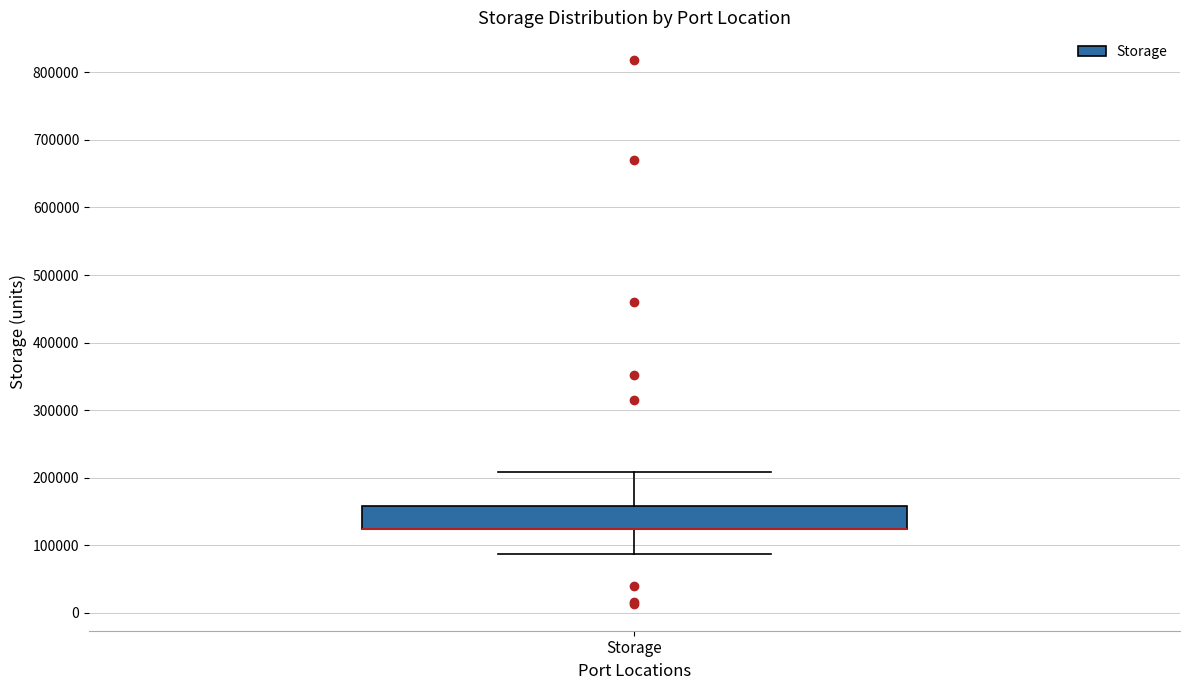

Where does the upper whisker of the box for Storage end on the y-axis? The values are not printed on the chart, so give them approximately, as read against the axis.

210000